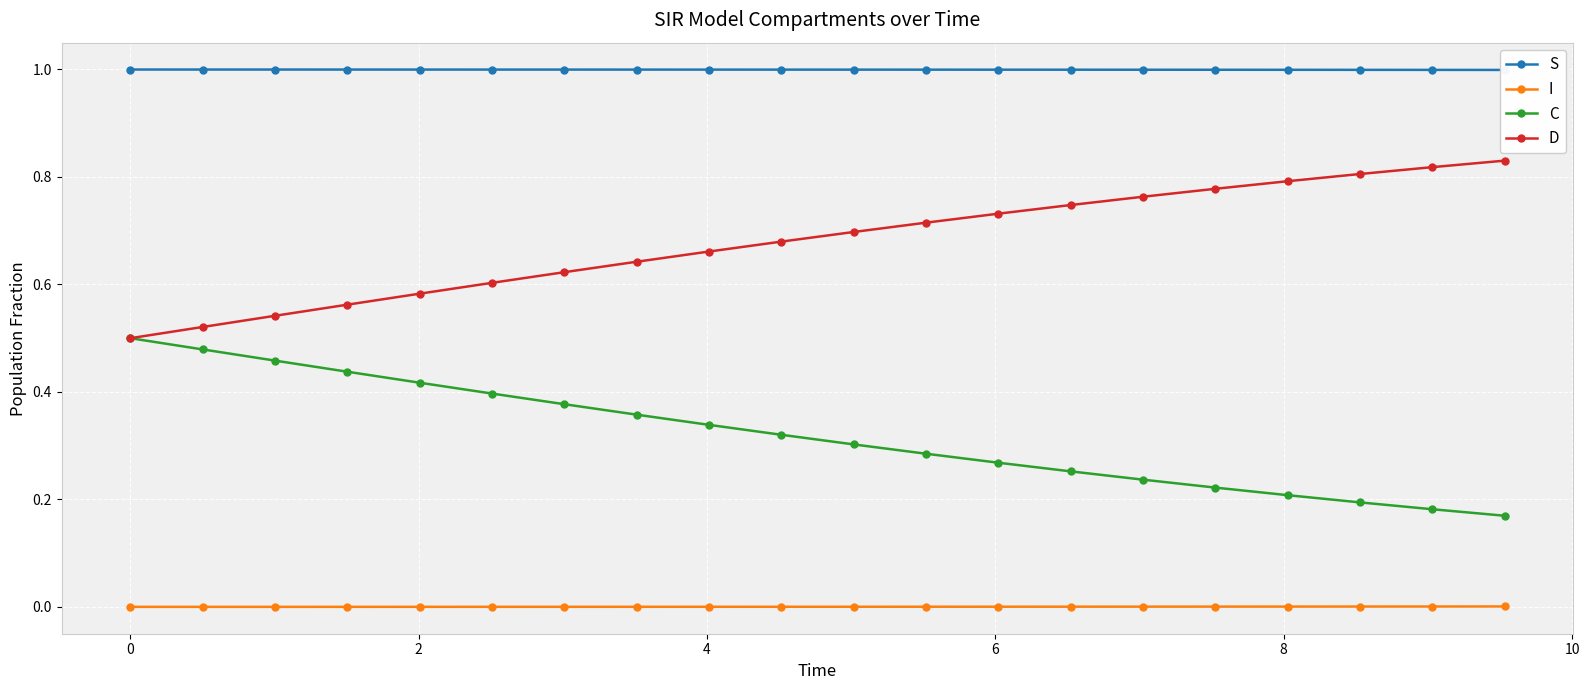

At how many categories does at least one series exceed 0?

20